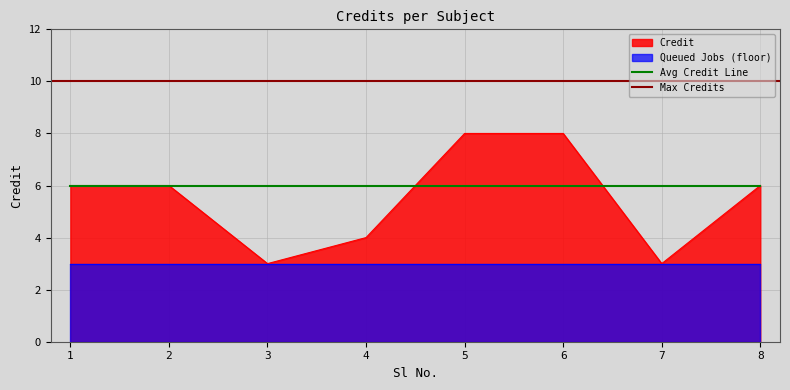

Is it true that Avg Credit Line equals 9 at 4?

False